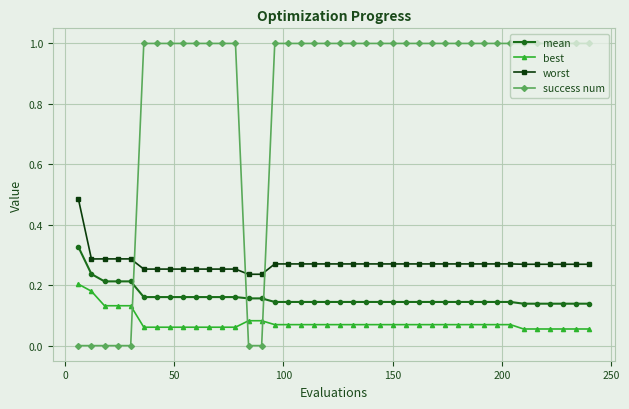

What are all the series names shown in the legend?

mean, best, worst, success num